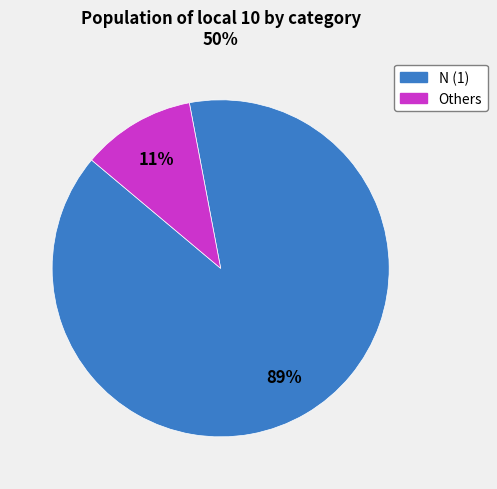

To the nearest percent, what is the average slice percentage?

50%